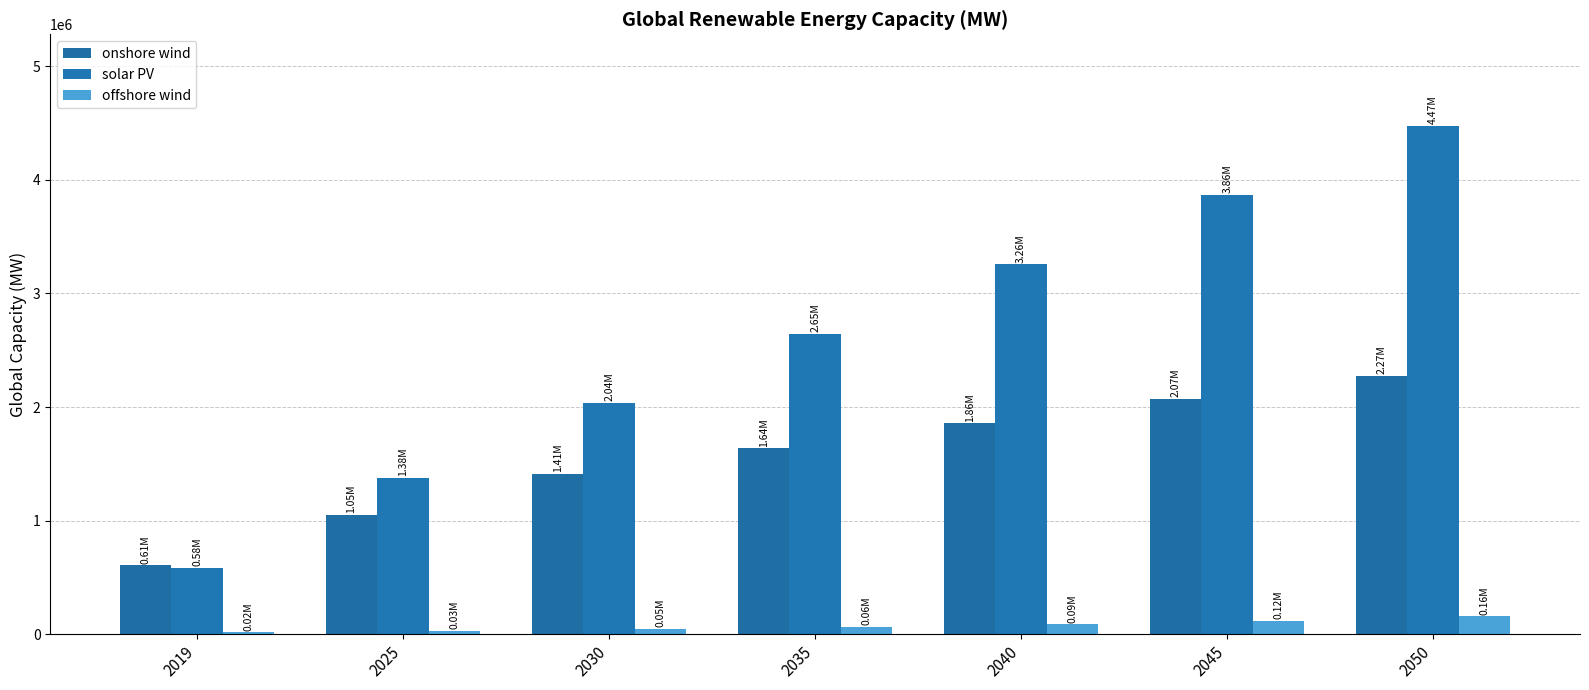

How many data points in offshore wind are above 63721?

4